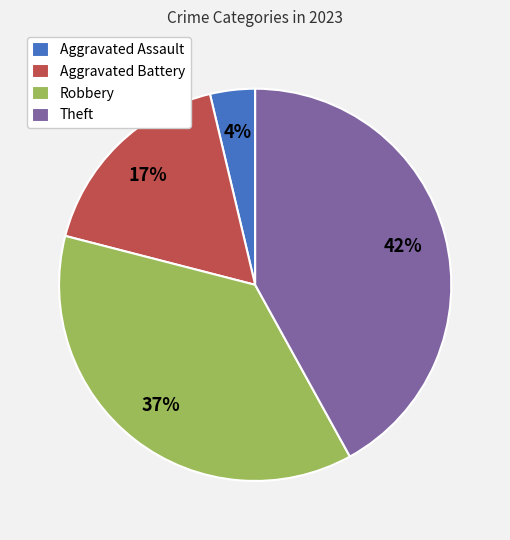

Rank the categories by value from highest to lowest.

Theft, Robbery, Aggravated Battery, Aggravated Assault